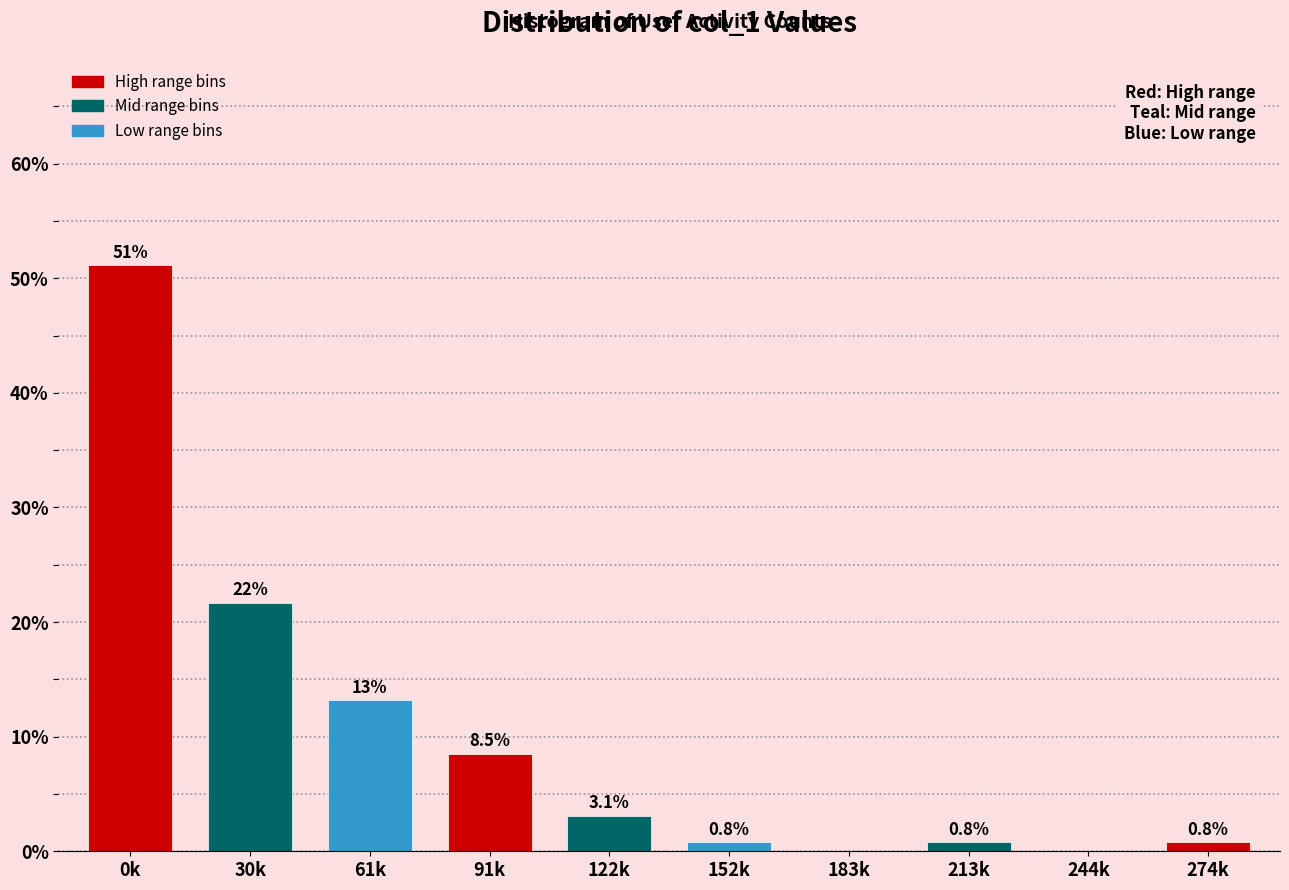

Reading left to right, list all the values displayed in this chart.

0k=51.2	30k=21.7	61k=13.2	91k=8.5	122k=3.1	152k=0.8	183k=0.0	213k=0.8	244k=0.0	274k=0.8